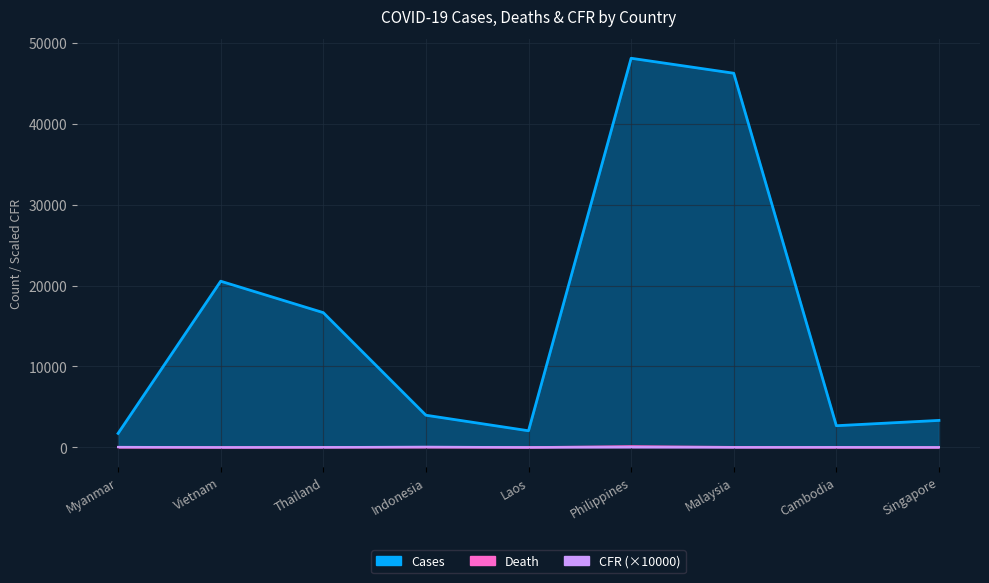

How many lines are shown in the chart?

3